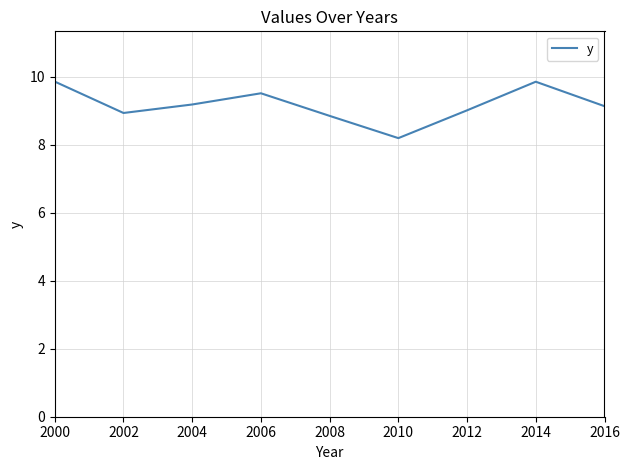

Which has a higher value, 2000 or 2016?

2000